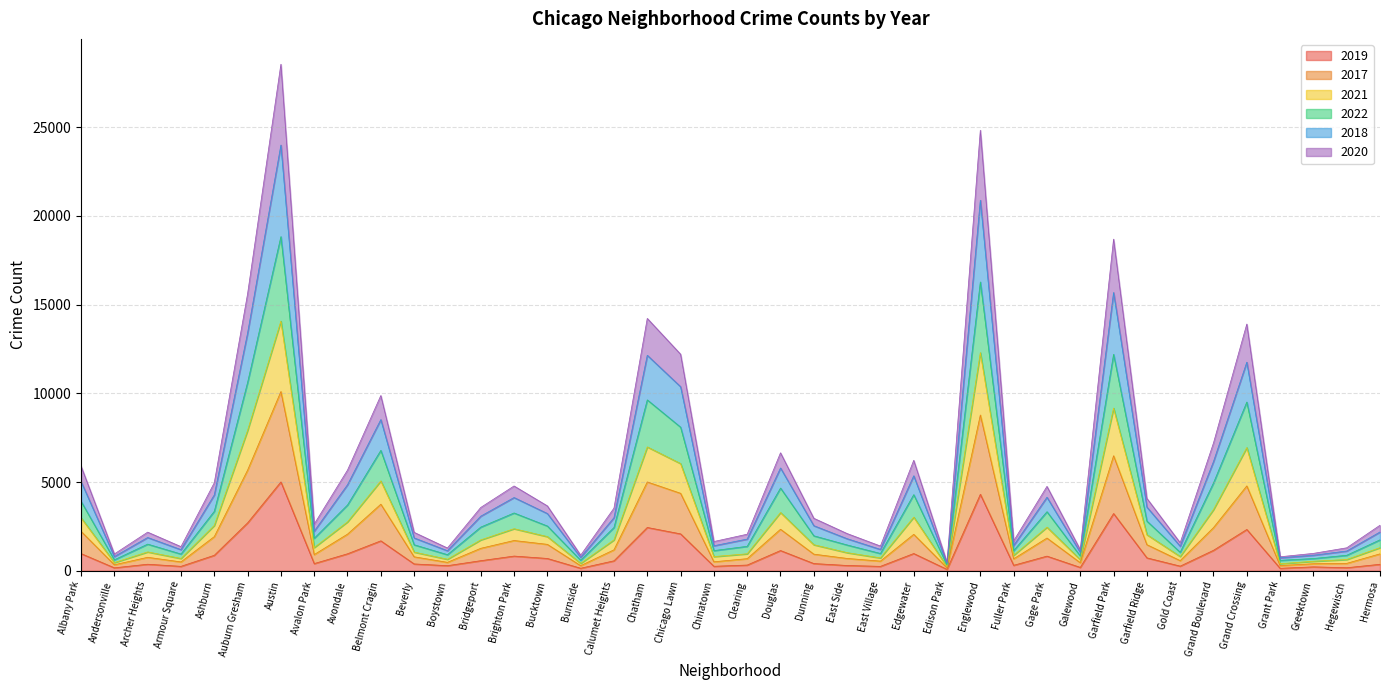

At which label does 2019 reach its peak?

Austin